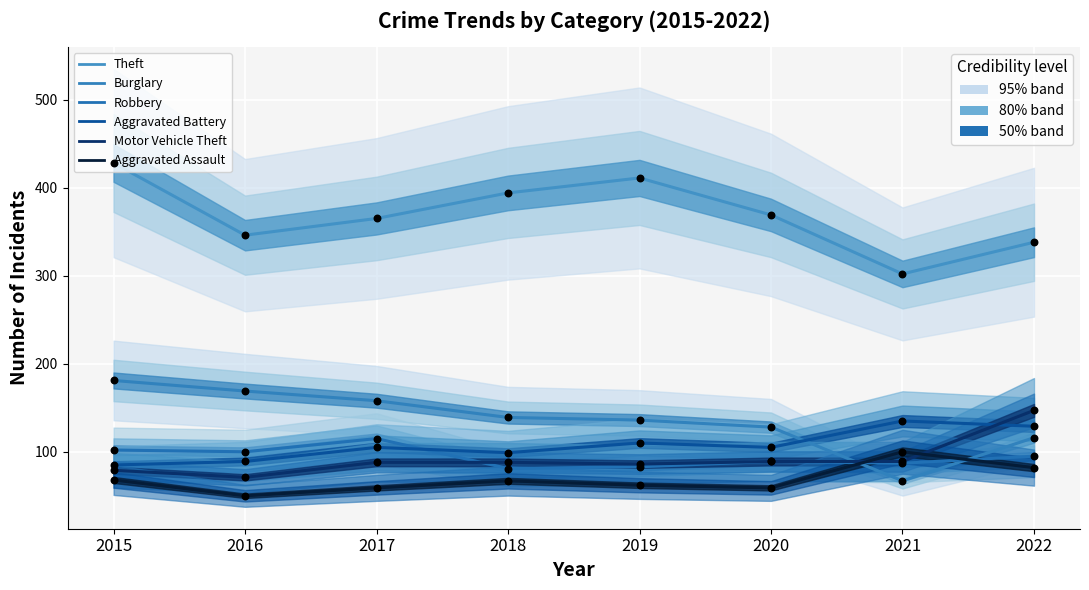

Is the value of Robbery at 2017 greater than the value of Aggravated Battery at 2020?

Yes